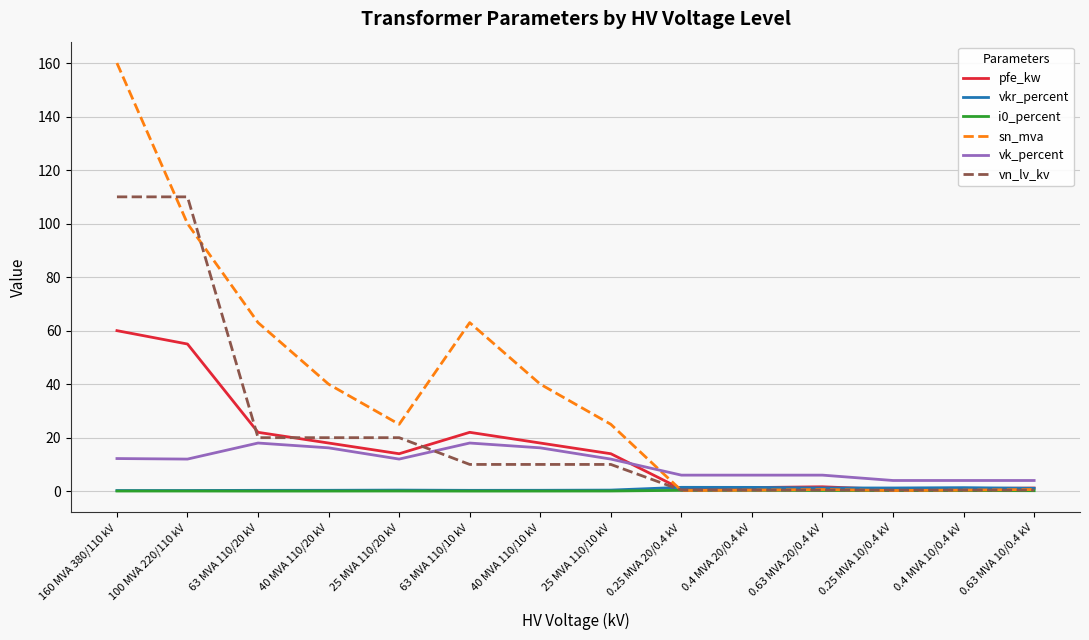

True or false: pfe_kw and vk_percent intersect in this chart.

True